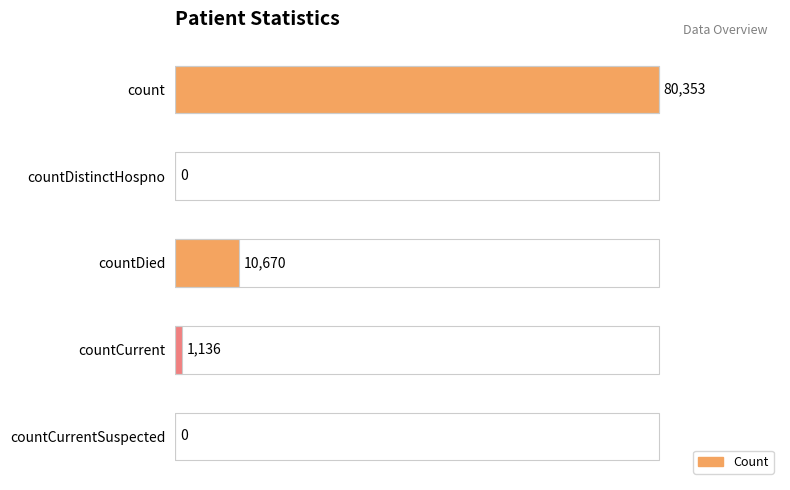

Reading top to bottom, what are all the values shown in this chart?

count=80353	countDistinctHospno=0	countDied=10670	countCurrent=1136	countCurrentSuspected=0